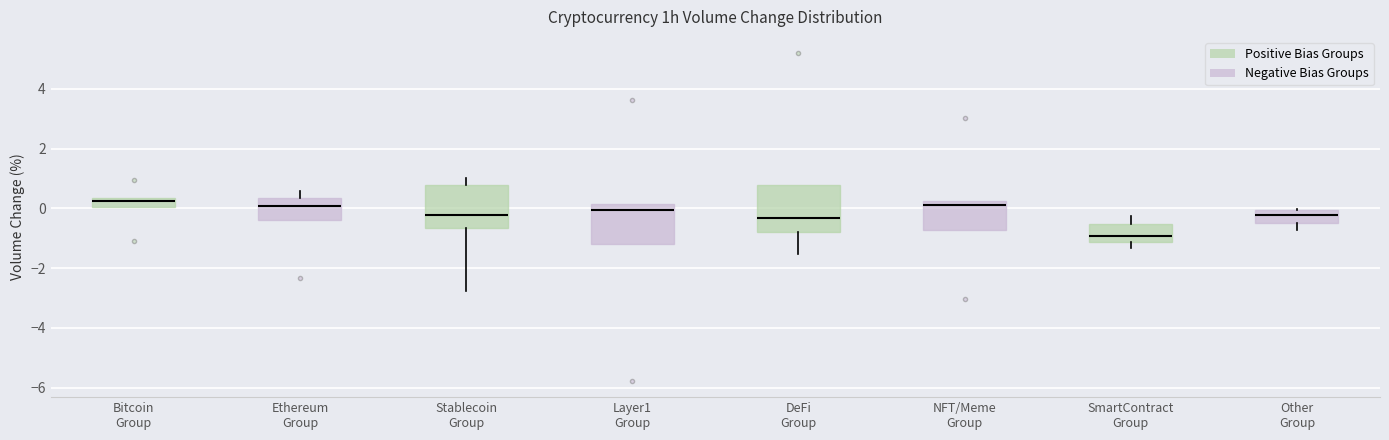

Where is the lower edge of the box for Layer1 Group on the y-axis? The values are not printed on the chart, so give them approximately, as read against the axis.

-1.2